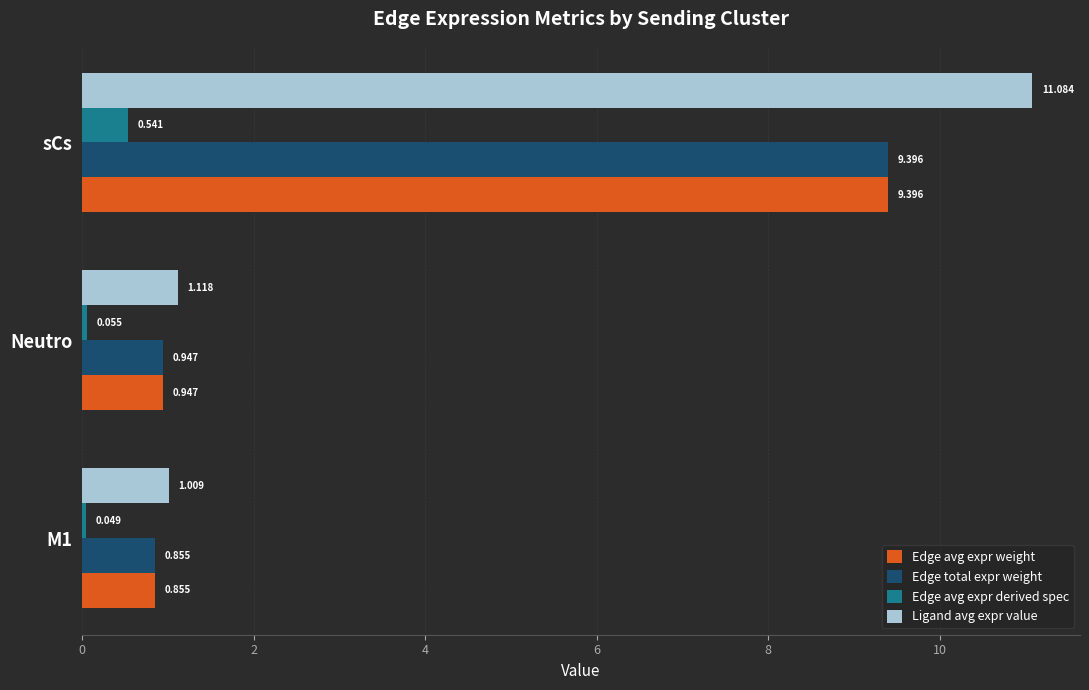

Which series changed the most between Neutro and sCs?

Ligand avg expr value